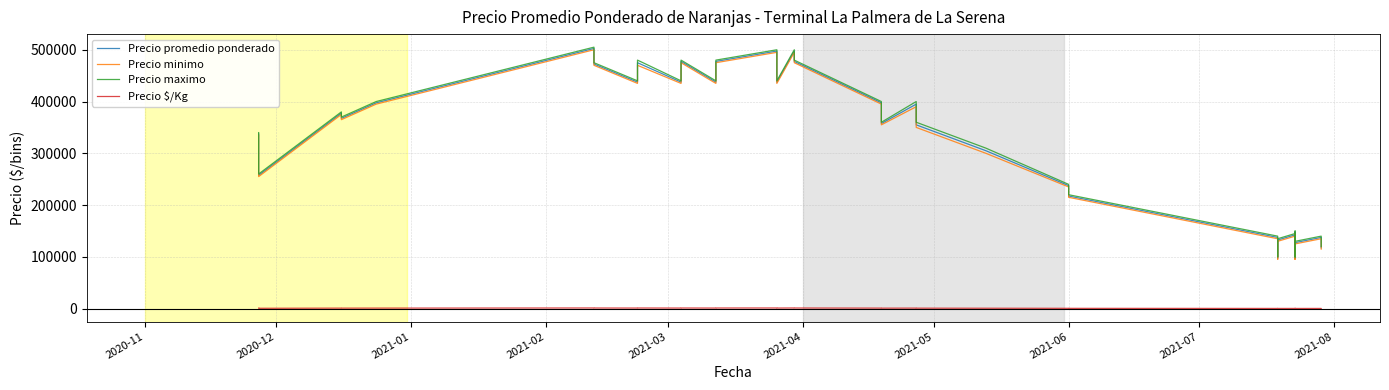

At how many categories does at least one series exceed 78194?

40